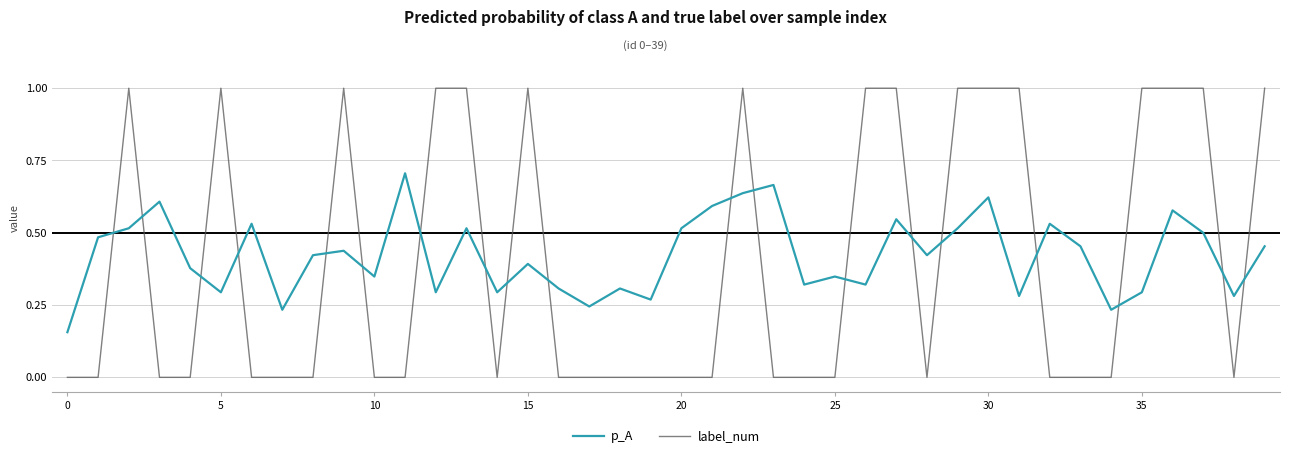

Is this an area chart (filled region under the line)?

No